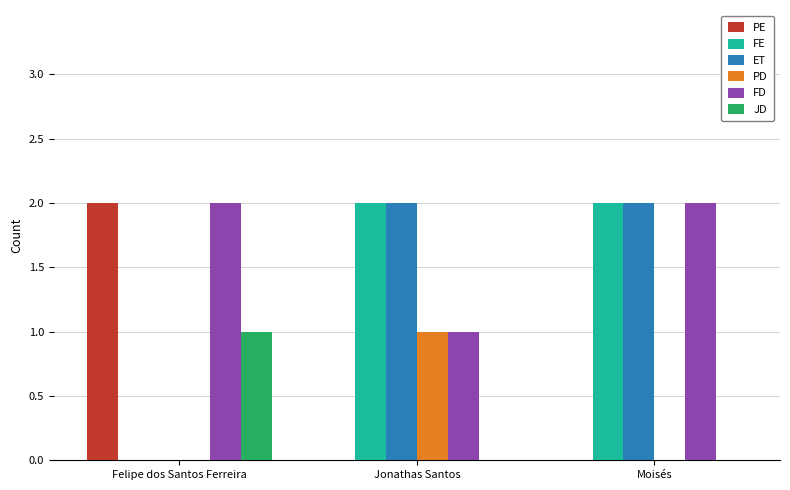

True or false: FE has a value of 1 at Felipe dos Santos Ferreira.

False